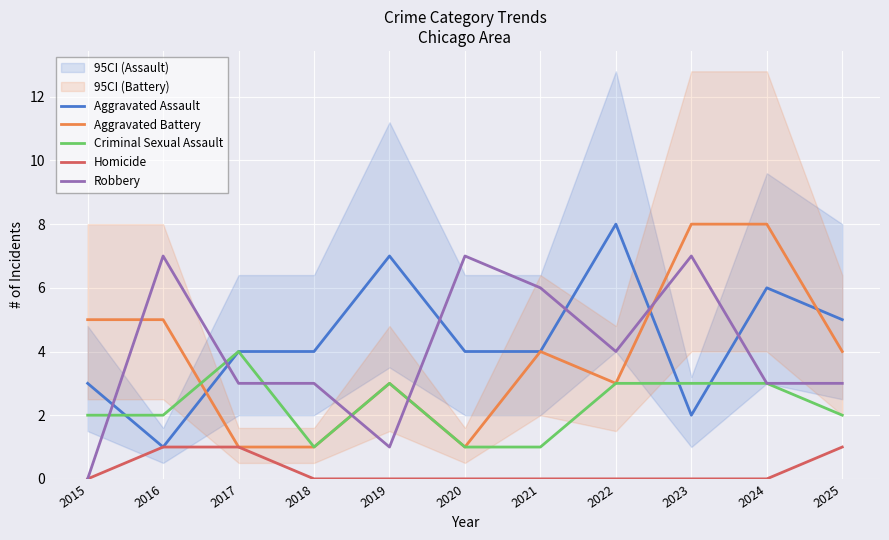

Is it true that Criminal Sexual Assault equals 0 at 2025?

False